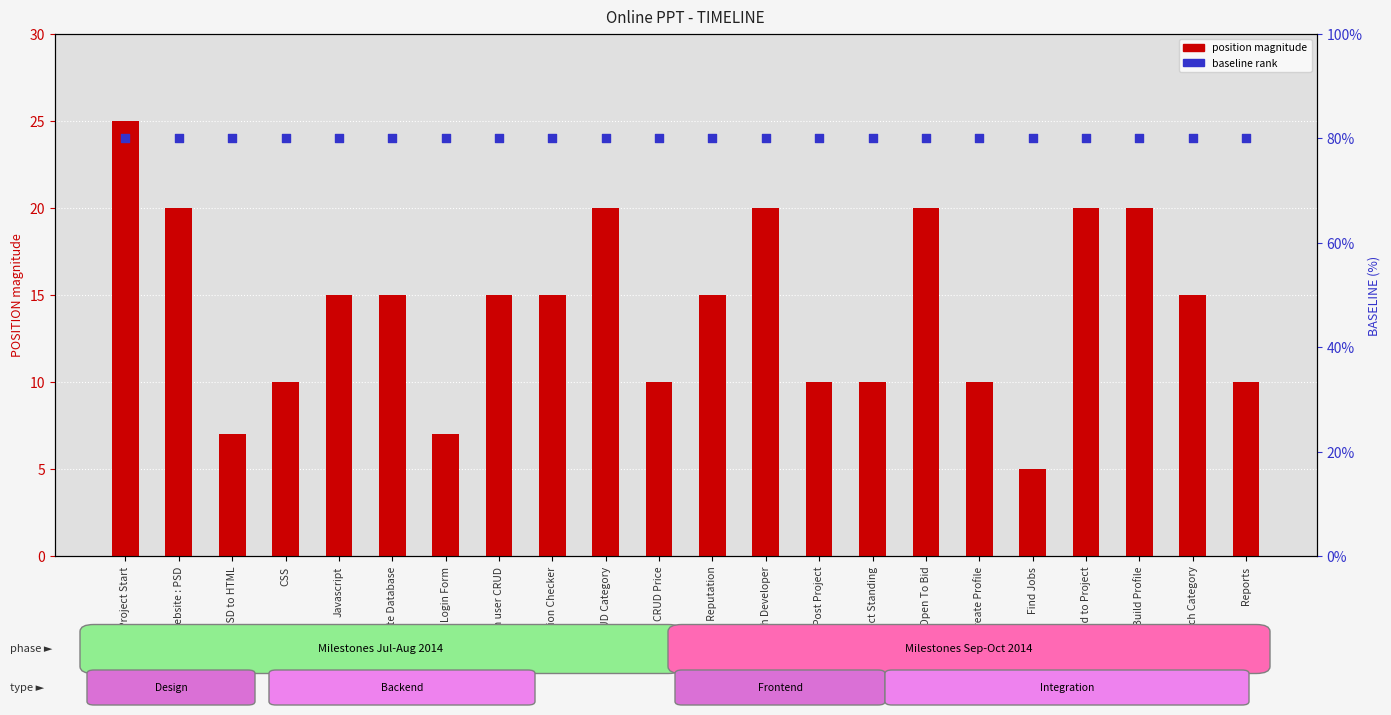

At which category is the sum across all series the highest?

Project Start